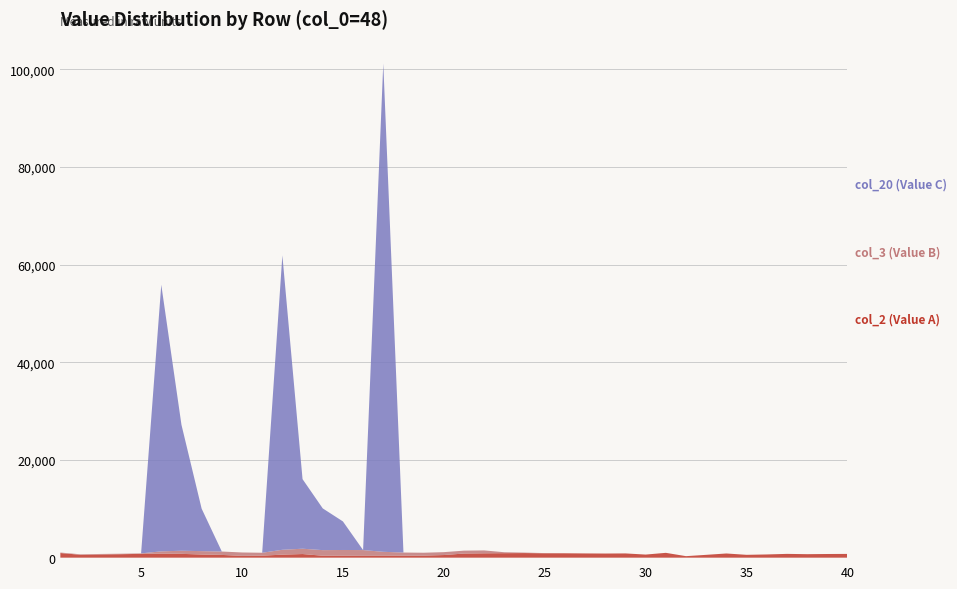

Reading left to right, what are all the values shown in this chart?

col_2: 950	590	662	711	780	828	782	647	563	371	414	618	744	396	387	369	376	400	418	539	846	892	922	943	900	898	868	847	869	634	989	309	580	857	583	659	776	716	752	771
col_3: 100	100	100	100	100	464	636	694	694	694	594	996	1091	1148	1187	1187	823	651	593	593	593	593	191	96	39	0	0	0	0	0	0	0	0	0	0	0	0	0	0	0
col_20: 0	0	0	0	0	54600	25800	8700	0	0	0	60300	14250	8550	5850	0	100000	0	0	0	0	0	0	0	0	0	0	0	0	0	0	0	0	0	0	0	0	0	0	0